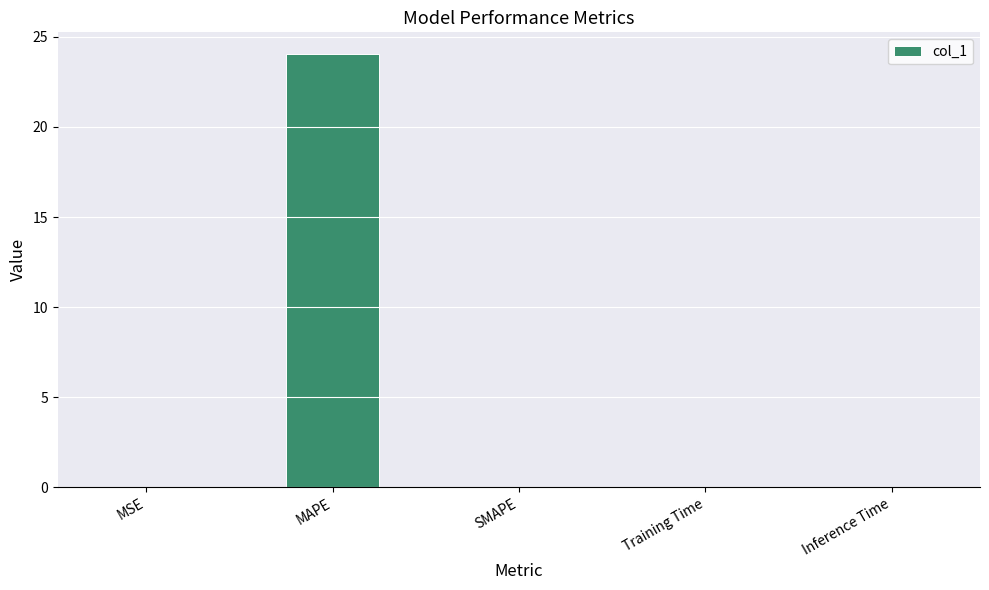

Between MAPE and Training Time, which is larger?

MAPE